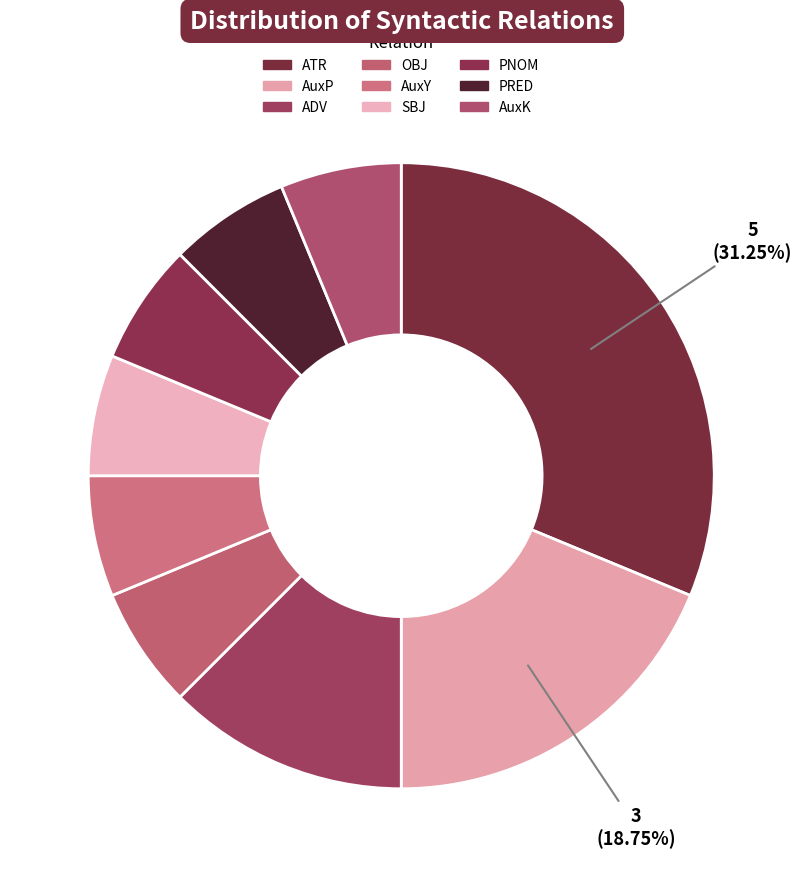

To the nearest percent, what is the difference between the ADV and PNOM slice percentages?

6%